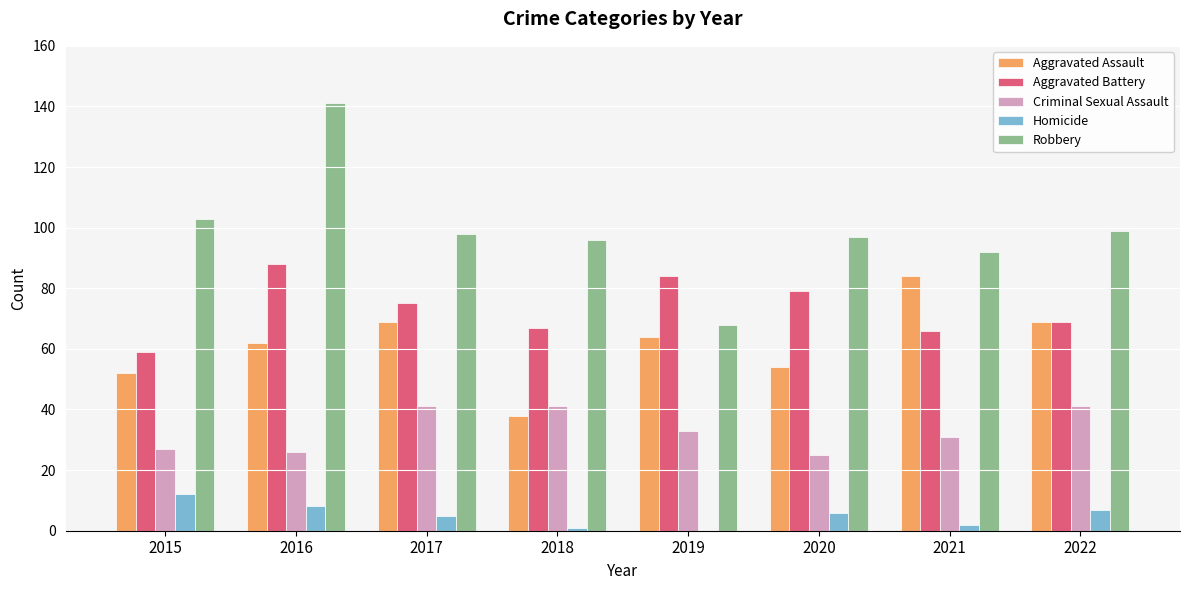

How many groups of bars are there?

8